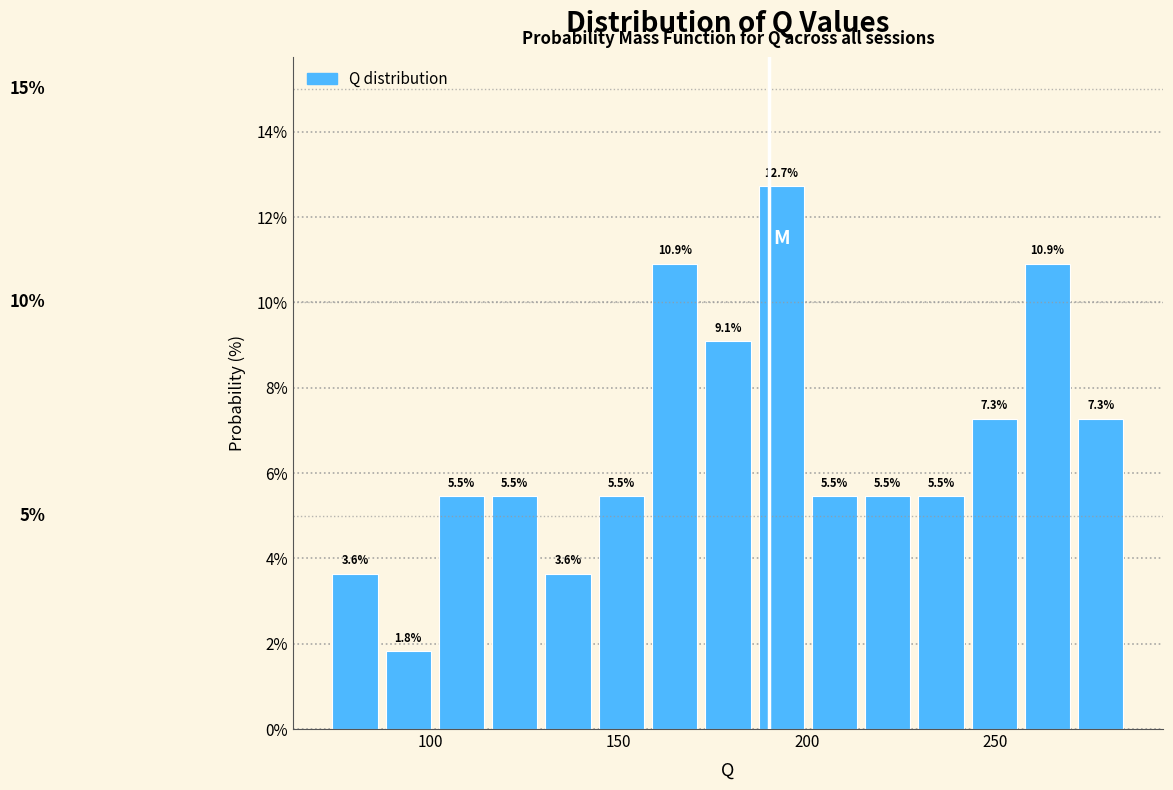

Read against the x-axis, roughly where is the centre of the tallest bar?

195